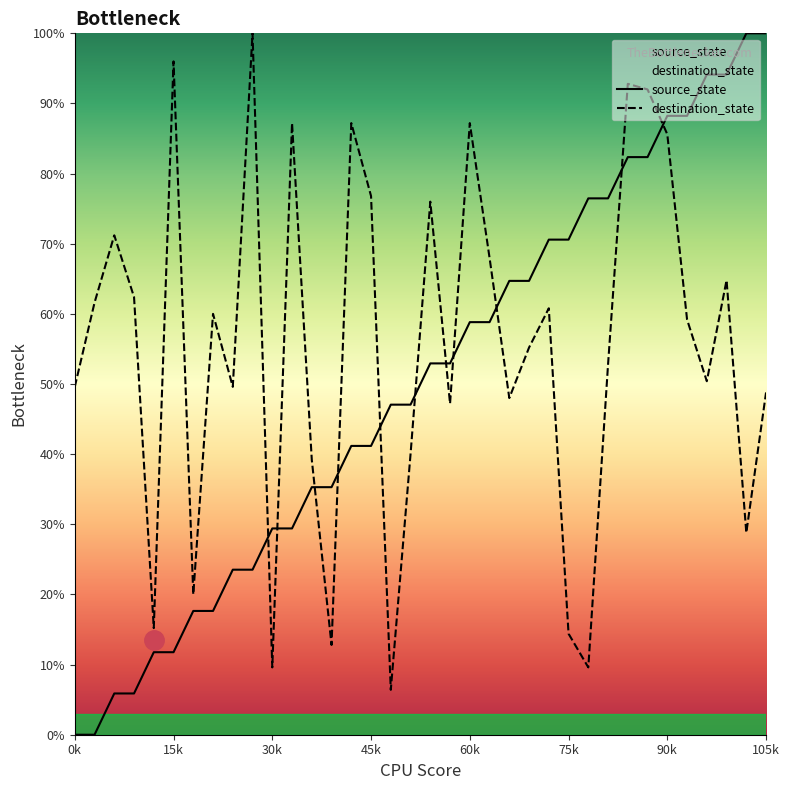

What is the spread (max minus min) of values at 0k?

49.6